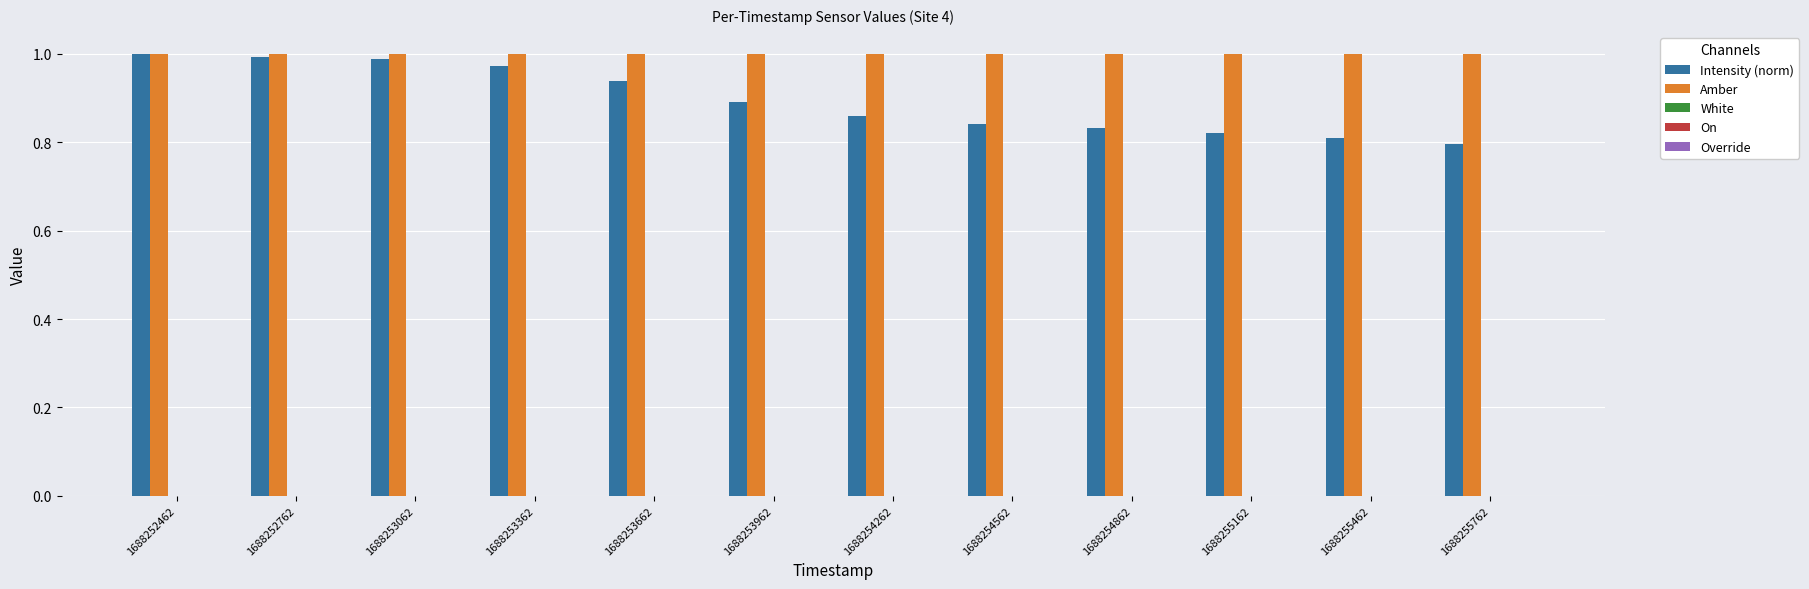

Is the value of Intensity (norm) at 1688255462 greater than the value of Amber at 1688255462?

No